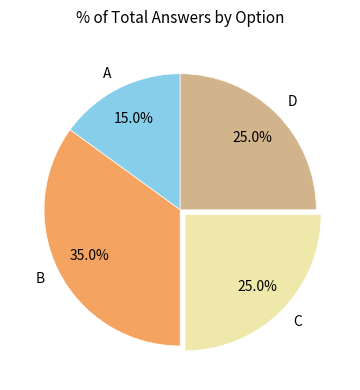

What is the largest slice in the pie chart?

B